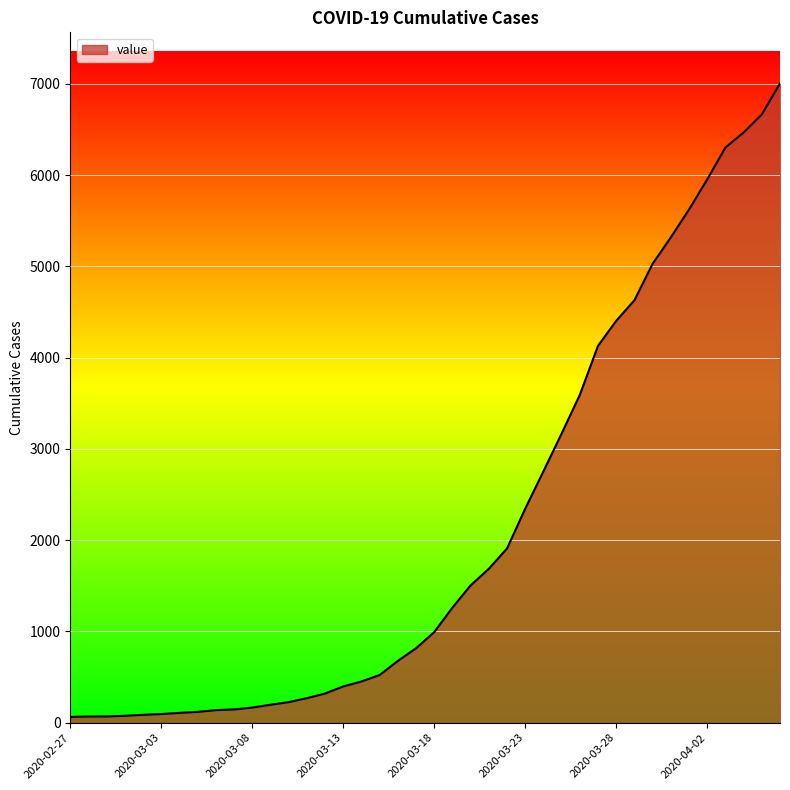

What is the greatest value displayed?

7003